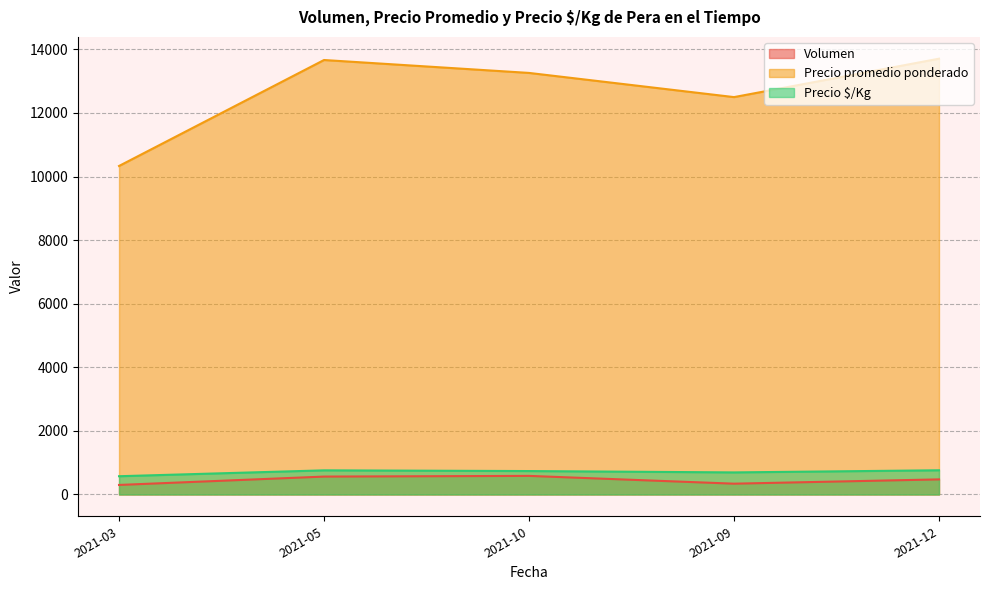

Which series has the widest spread of values?

Precio promedio ponderado